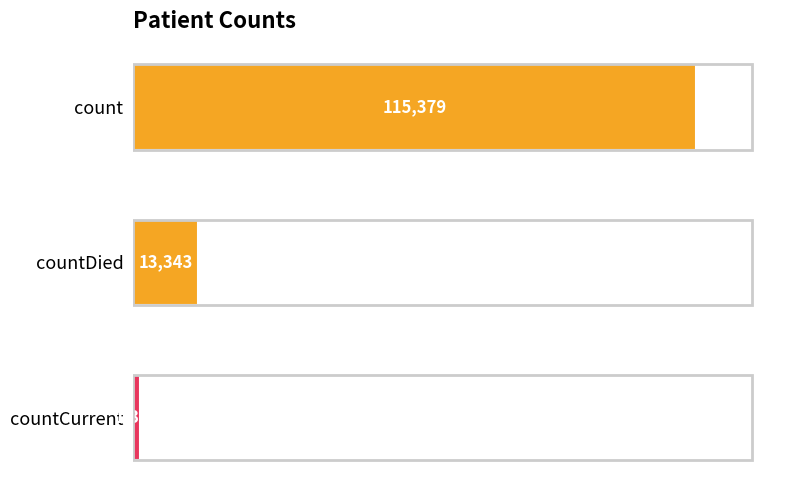

Reading top to bottom, transcribe all the data shown in this chart.

115379	13343	1383